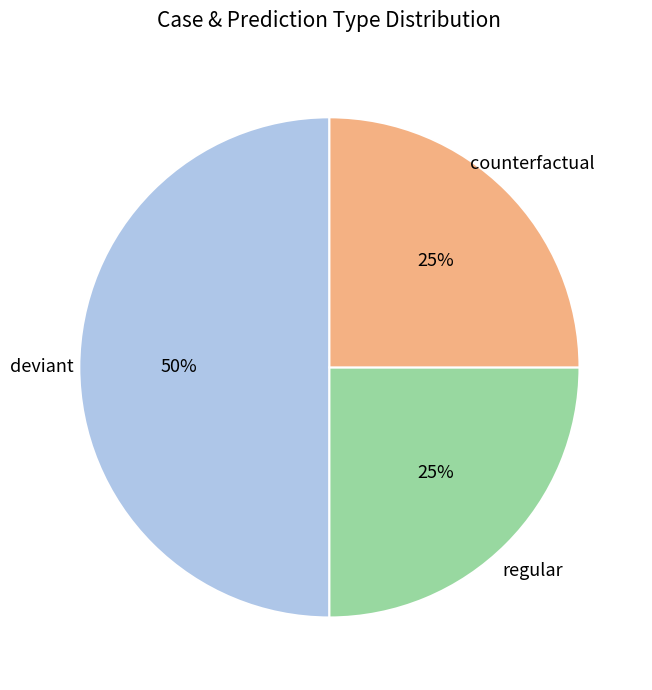

The regular slice represents 31% of the pie. True or false?

False